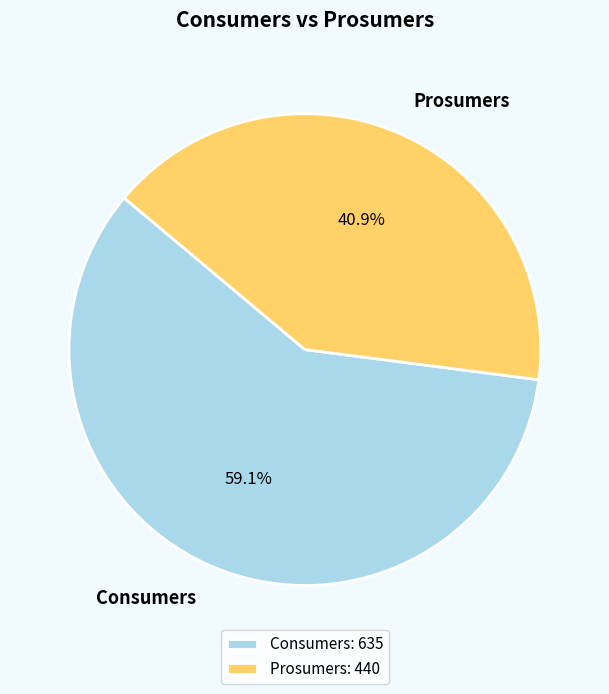

To the nearest percent, what percentage of the pie is Prosumers?

41%